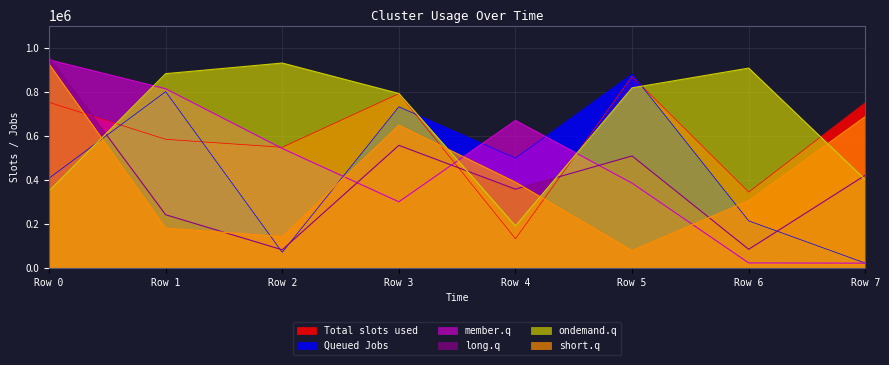

At which label does member.q reach its minimum?

Row 7